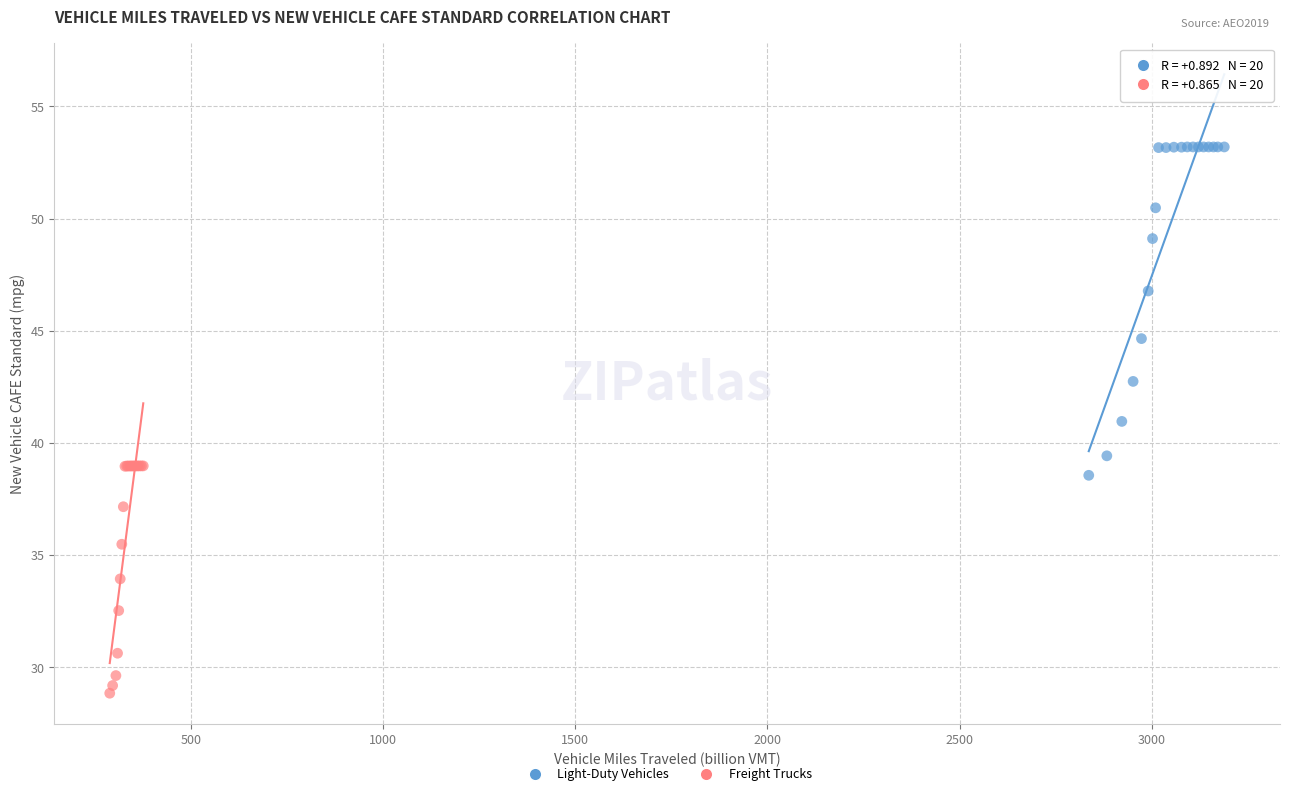

Which series reaches the maximum Y coordinate?

Light-Duty Vehicles